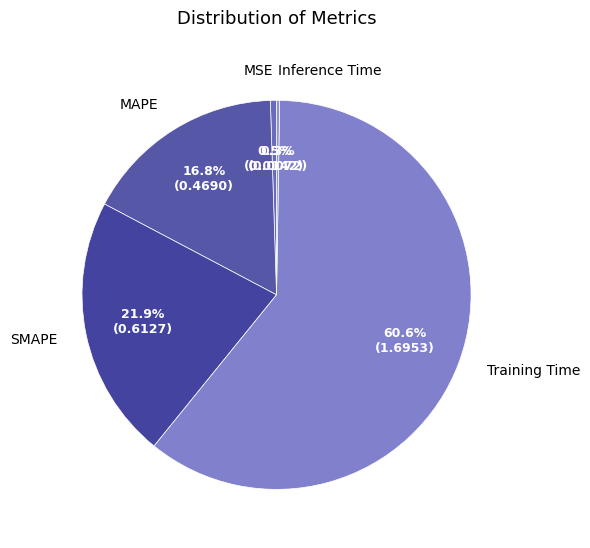

Between Training Time and SMAPE, which is larger?

Training Time